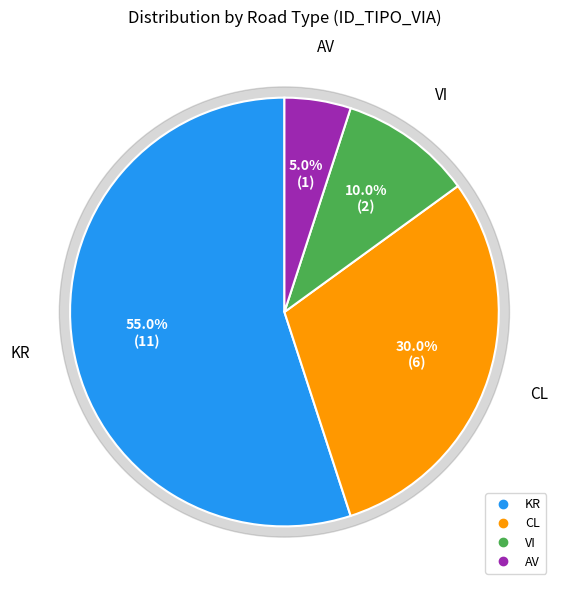

Which slice represents more than half of the pie?

KR